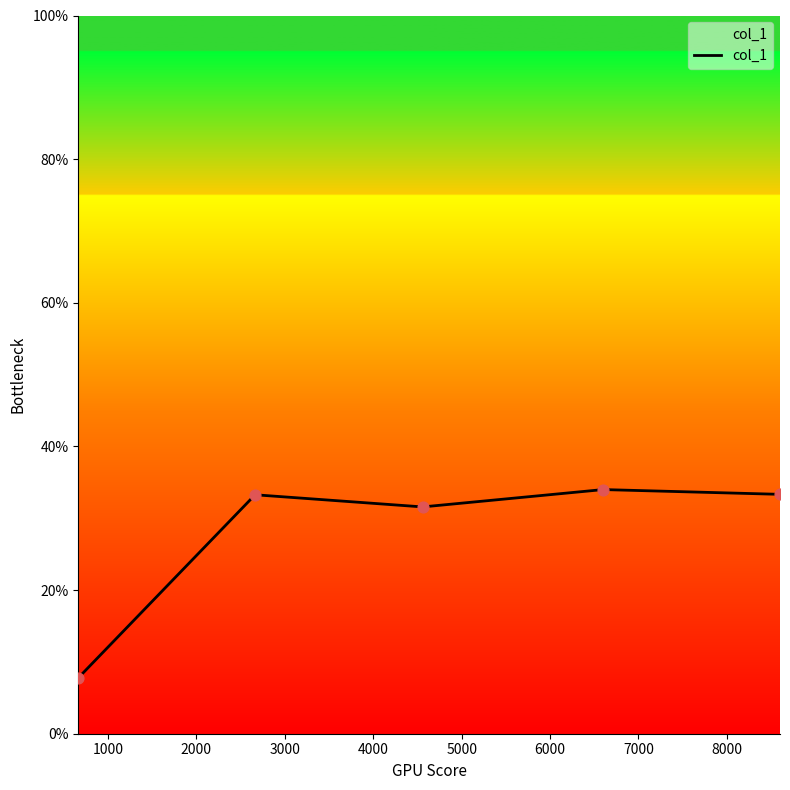

What is the greatest value displayed?

34.0